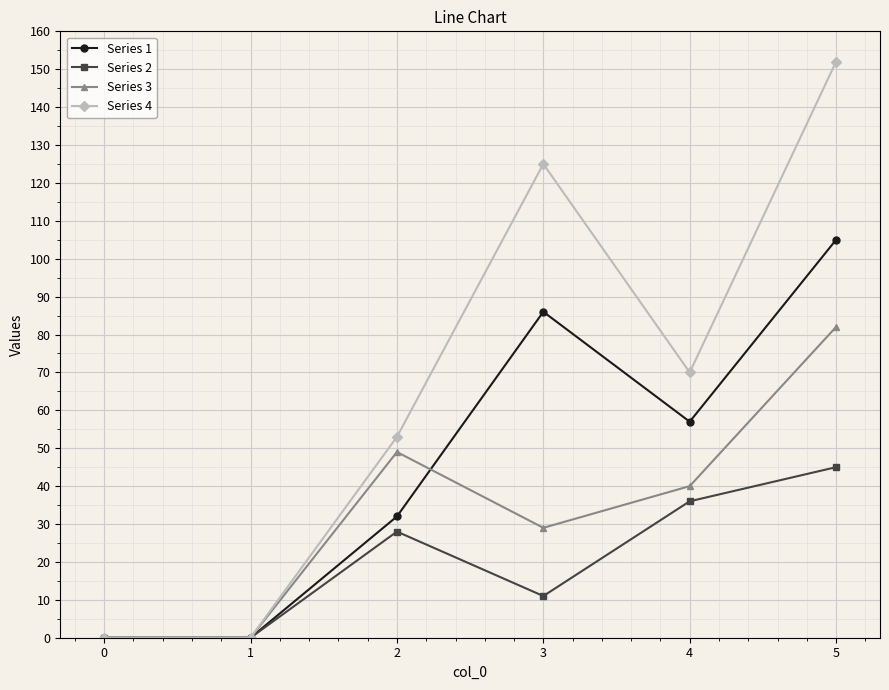

Is it true that Series 4 equals 0 at 0?

True